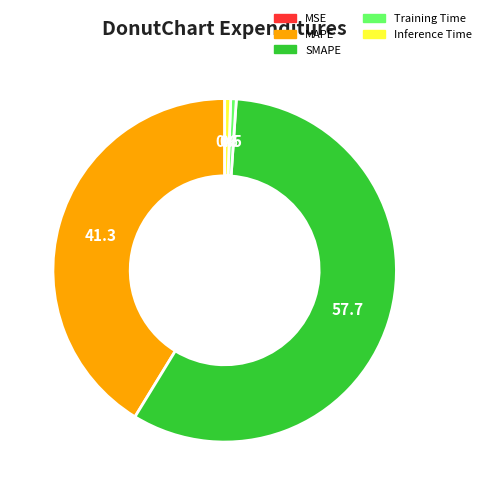

Combined, do Training Time and SMAPE account for over 50%?

Yes